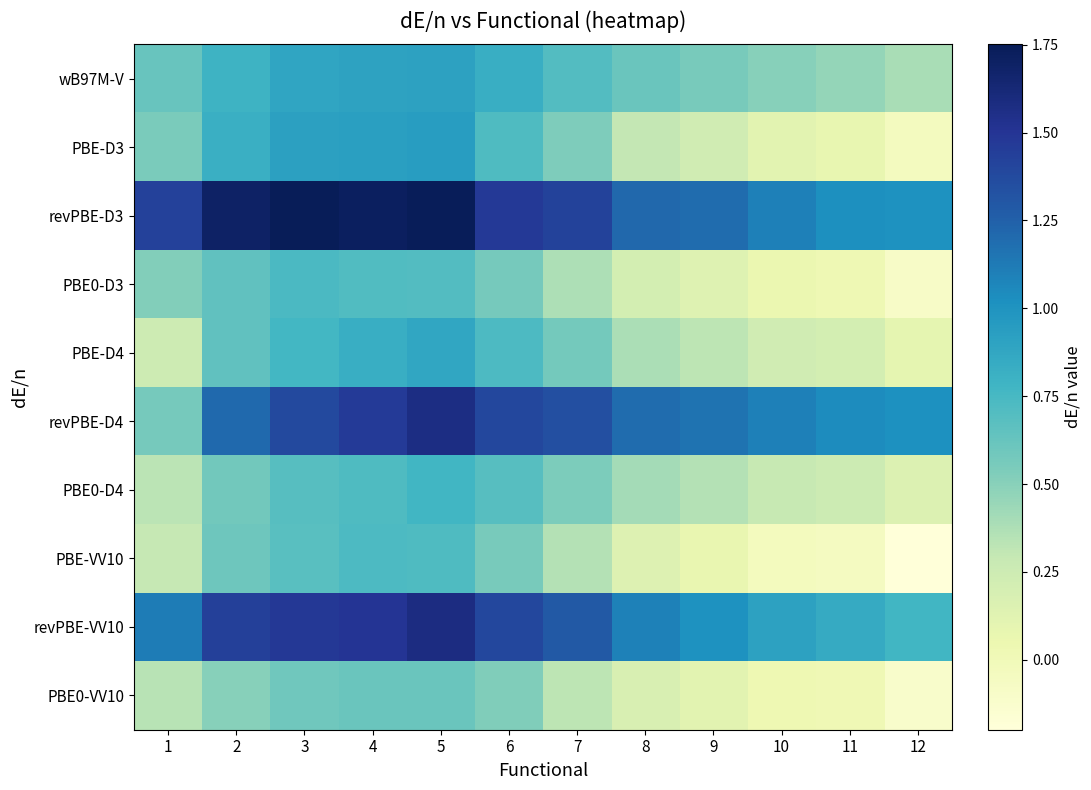

What is the total value across all series at 10?

4.3